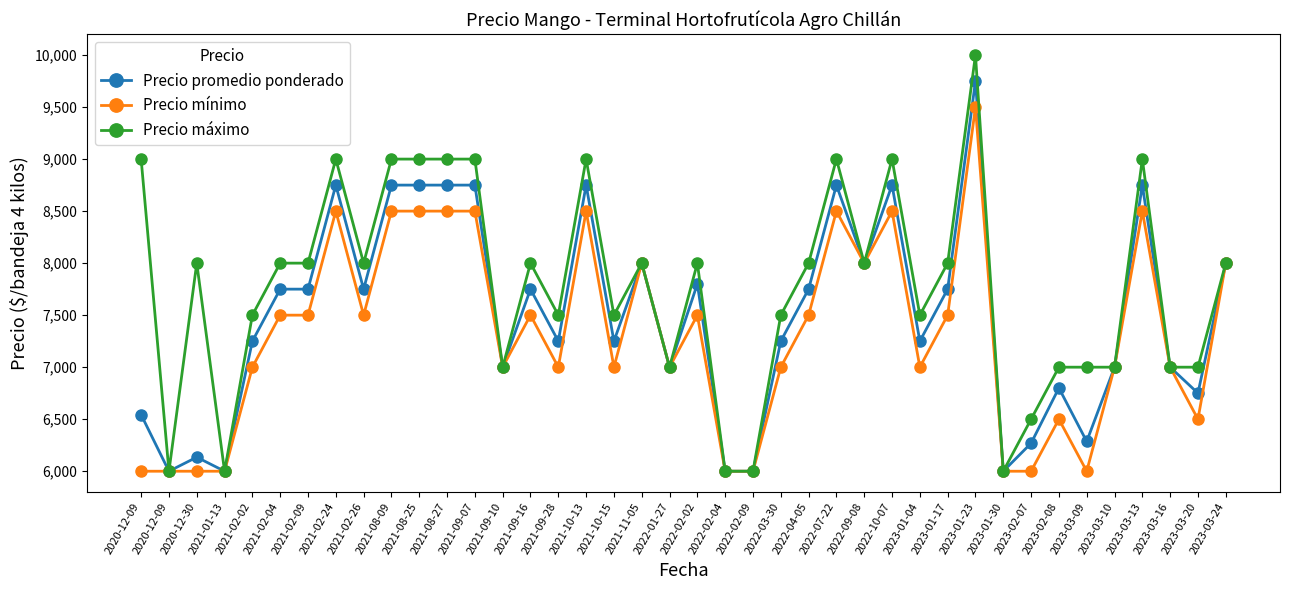

Does the chart have visible grid lines?

No